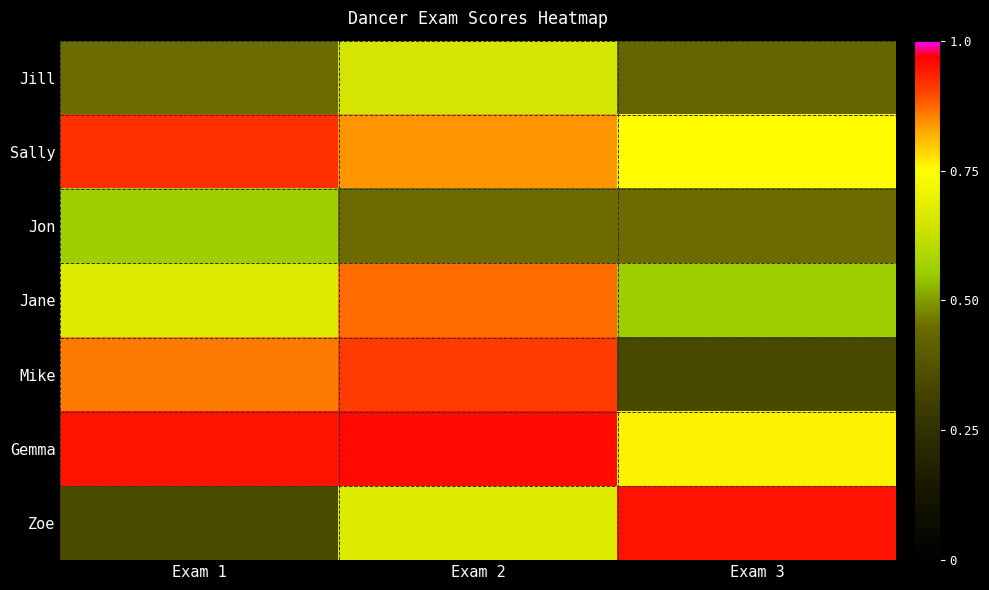

Reading left to right, extract all data points from this chart.

Jill: Exam 1=0.5	Exam 2=0.7	Exam 3=0.4
Sally: Exam 1=0.9	Exam 2=0.8	Exam 3=0.8
Jon: Exam 1=0.6	Exam 2=0.5	Exam 3=0.5
Jane: Exam 1=0.7	Exam 2=0.9	Exam 3=0.6
Mike: Exam 1=0.9	Exam 2=0.9	Exam 3=0.3
Gemma: Exam 1=0.9	Exam 2=1.0	Exam 3=0.8
Zoe: Exam 1=0.3	Exam 2=0.7	Exam 3=0.9